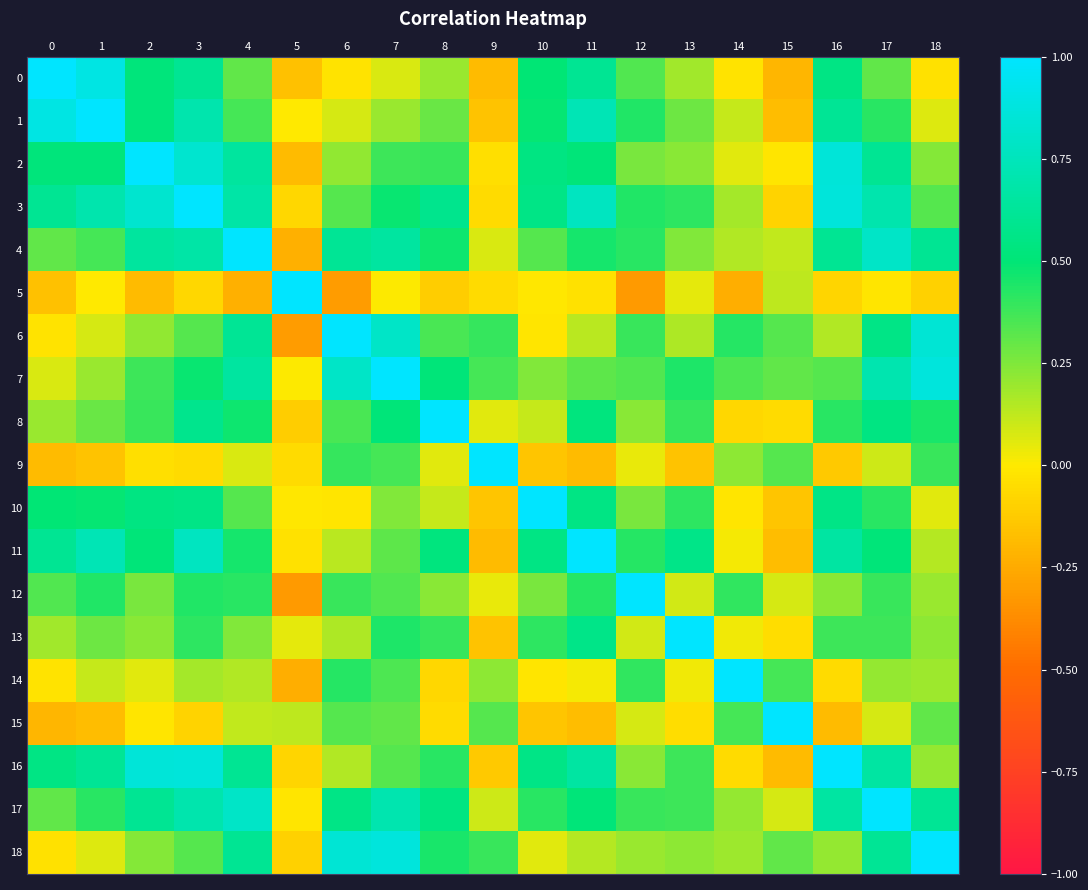

Which series has the largest range (max minus min)?

5